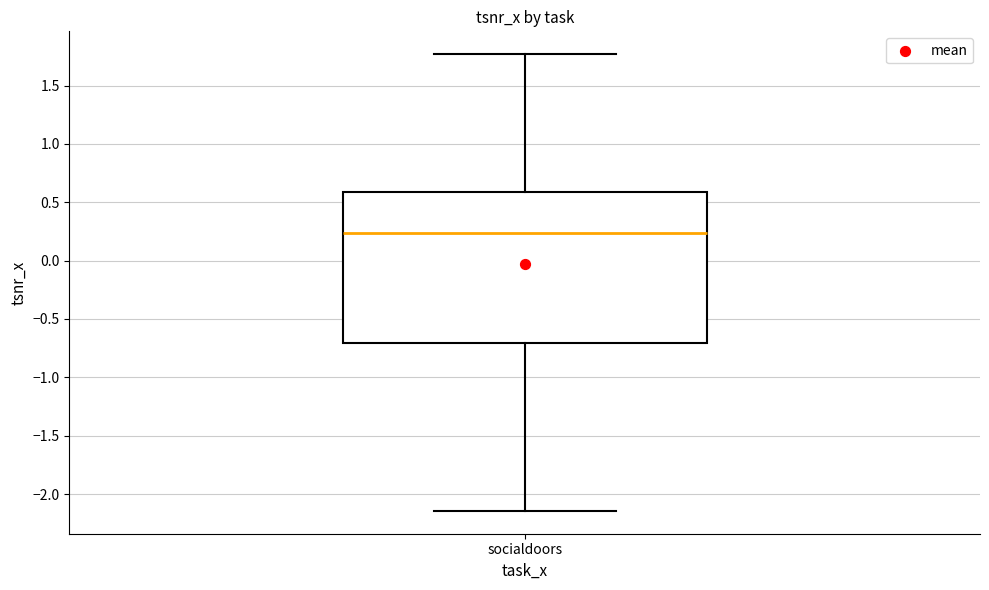

Read this box plot against the y-axis: the position of the median line, the range covered by the box, and the ends of both whiskers. The values are not printed on the chart, so give them approximately, as read against the axis.

median 0.25, box -0.70 to 0.60, whiskers -2.15 to 1.75